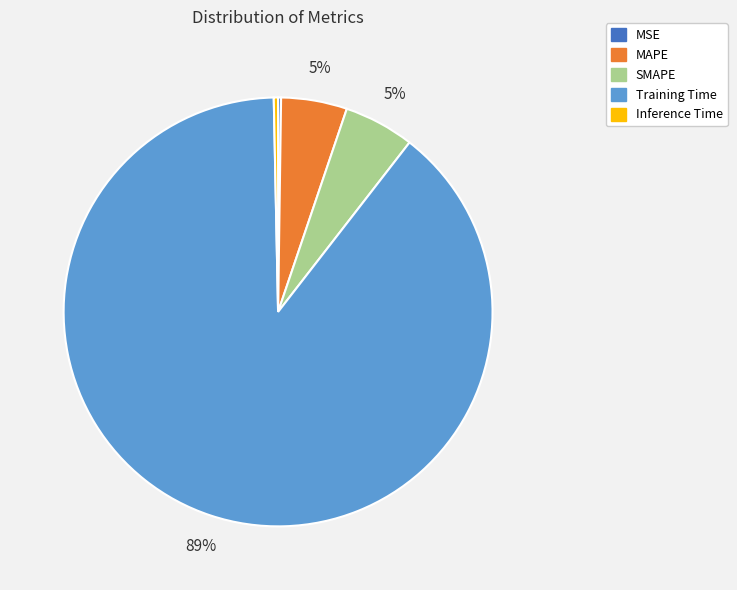

What is the majority slice?

Training Time